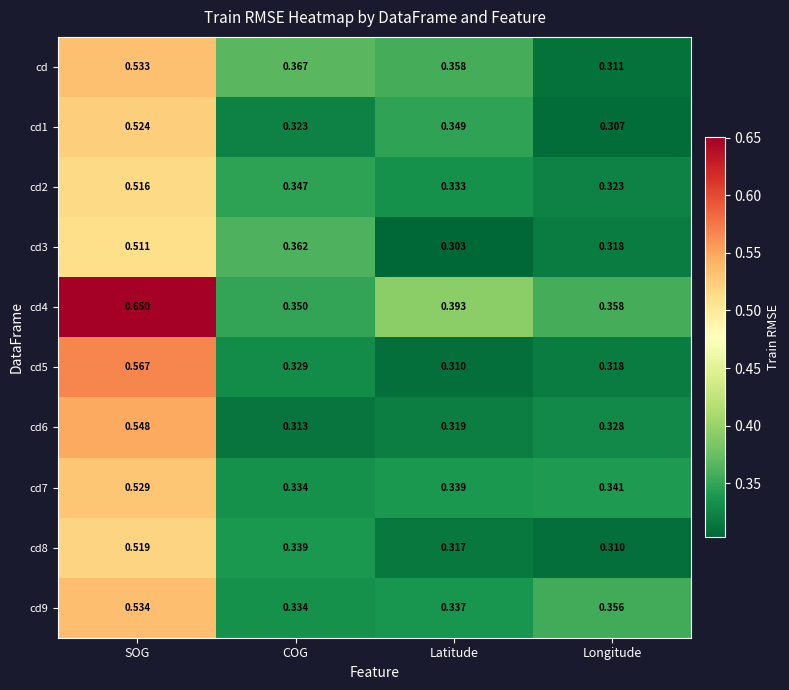

At which category does the chart reach its peak across all series?

SOG